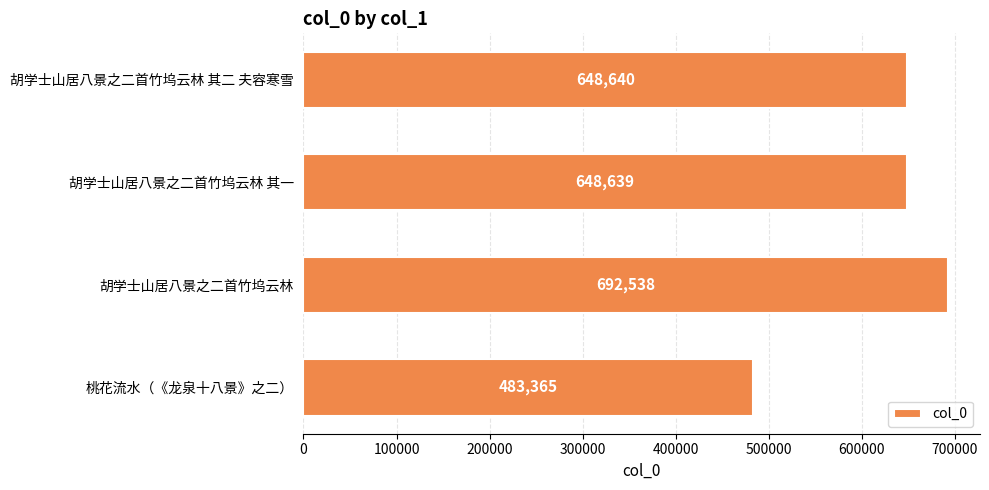

Read the value at 胡学士山居八景之二首竹坞云林 其二 夫容寒雪, to the nearest 10.

648640